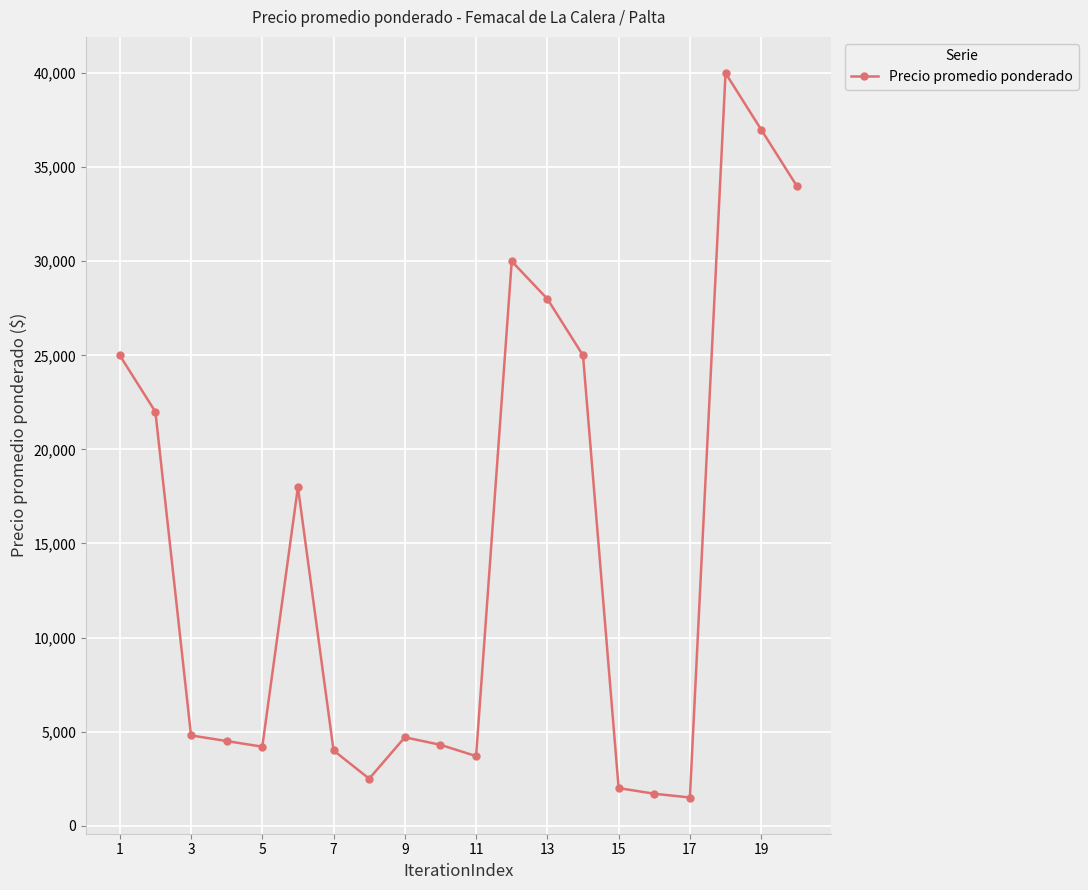

What is the sum of all values?

296900